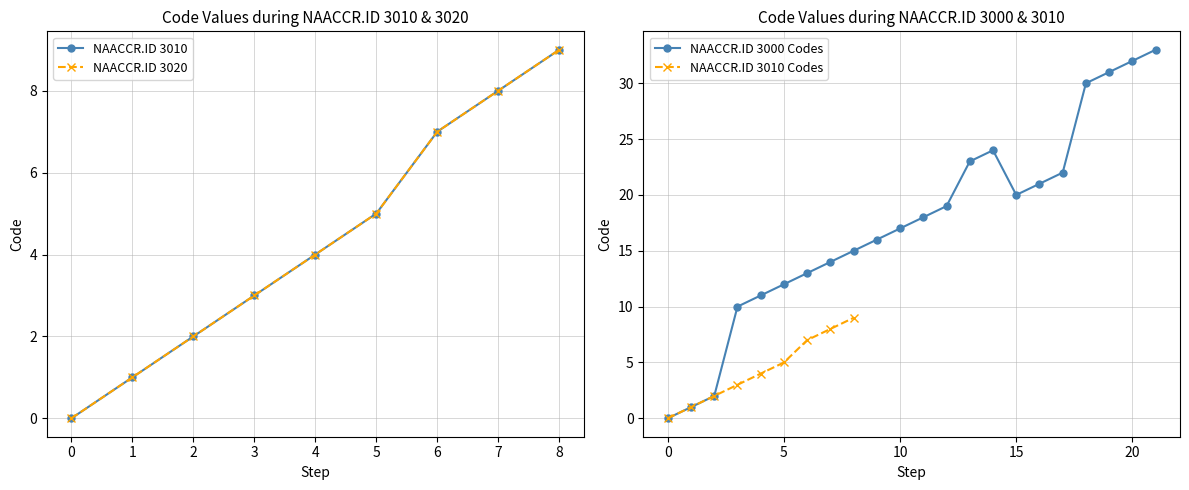

True or false: NAACCR.ID 3020 Codes has more than 0 points higher than both neighbors.

False